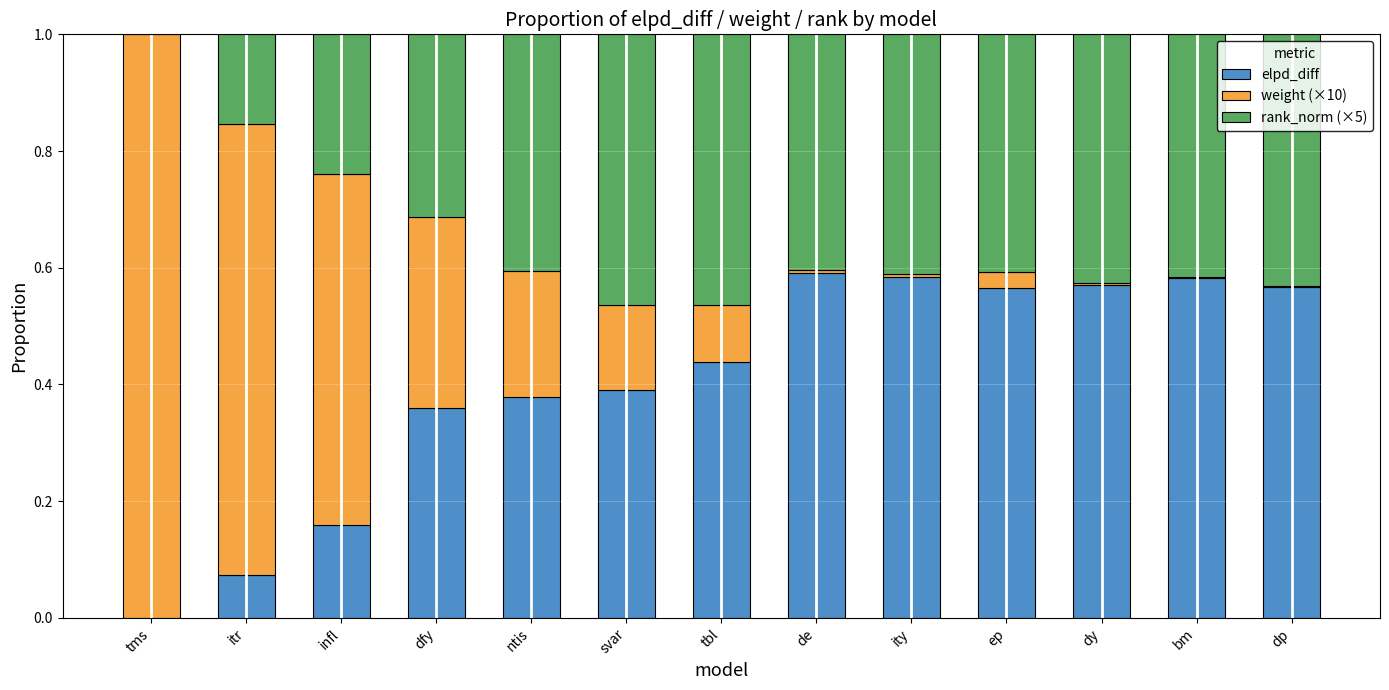

The value of elpd_diff at dfy is 0.4. True or false?

True